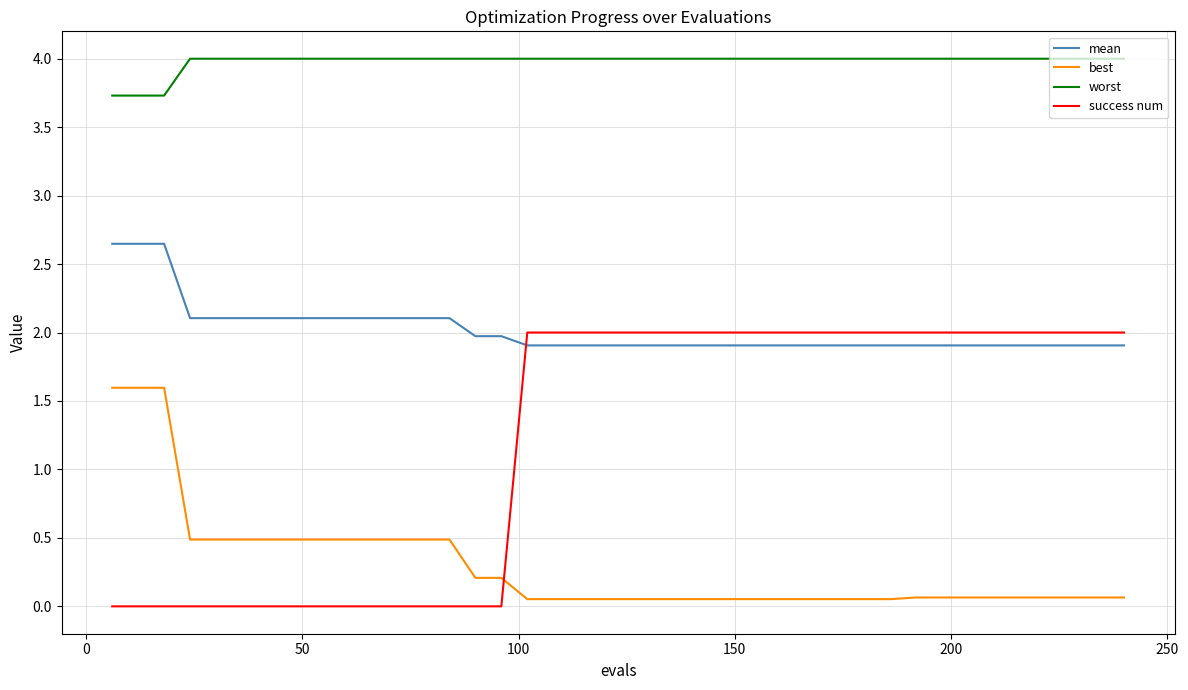

Which series has the largest total across all categories?

worst